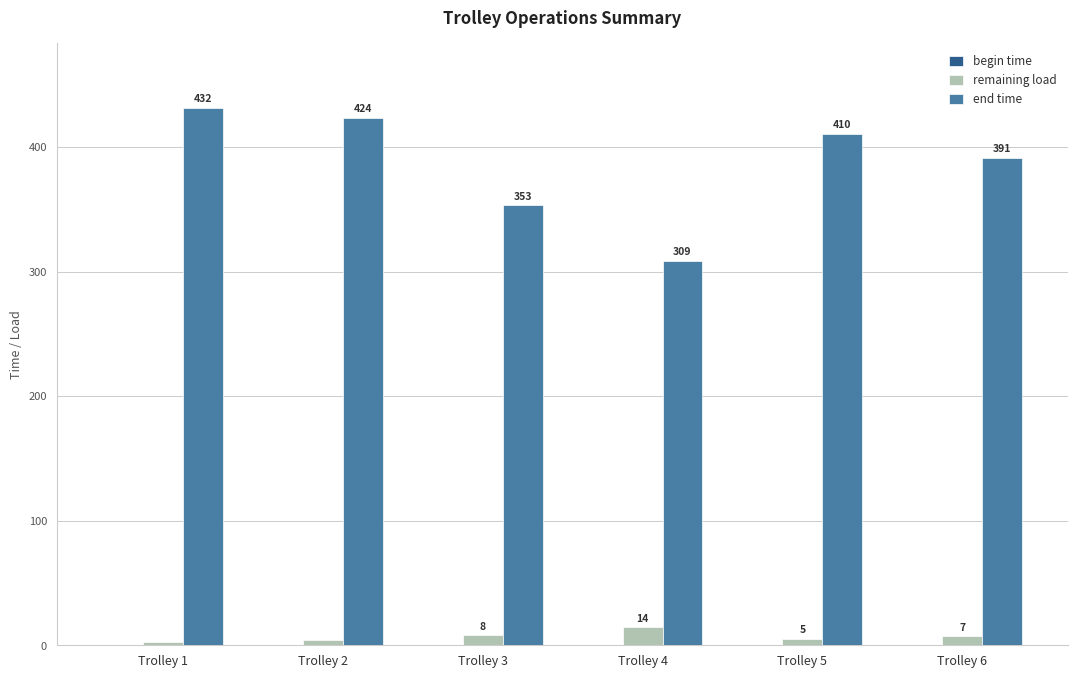

At Trolley 1, list the series in order from smallest to largest.

remaining load, end time